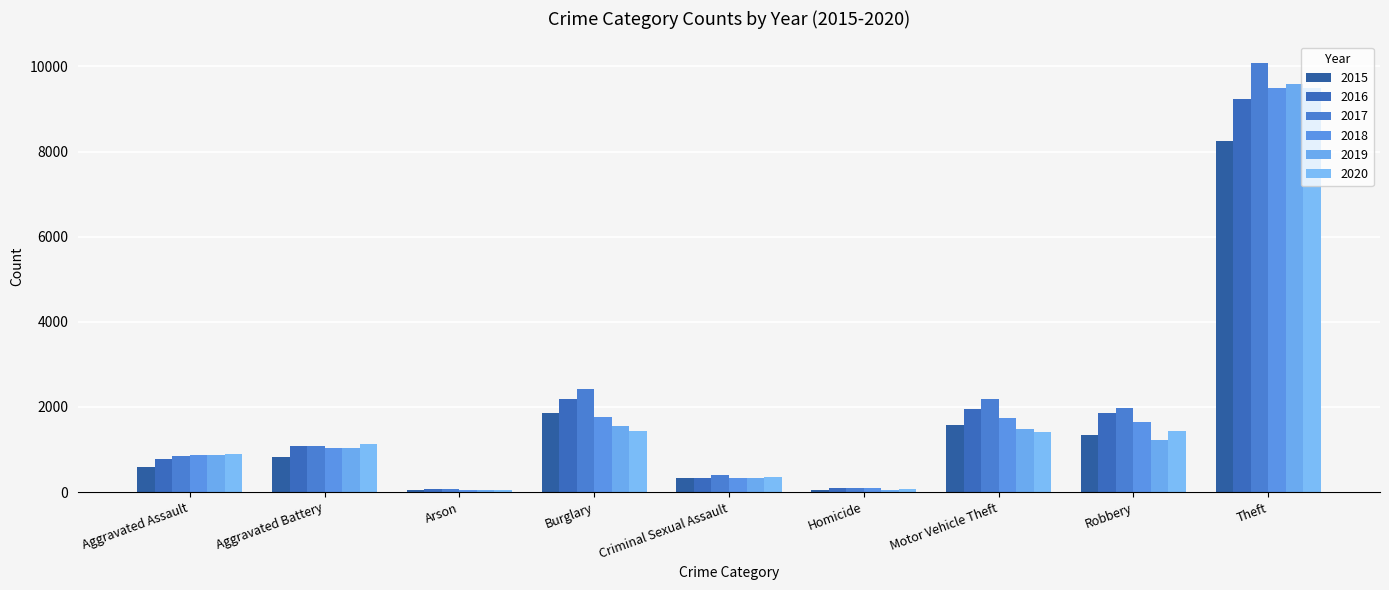

How many bars are there in each group?

6